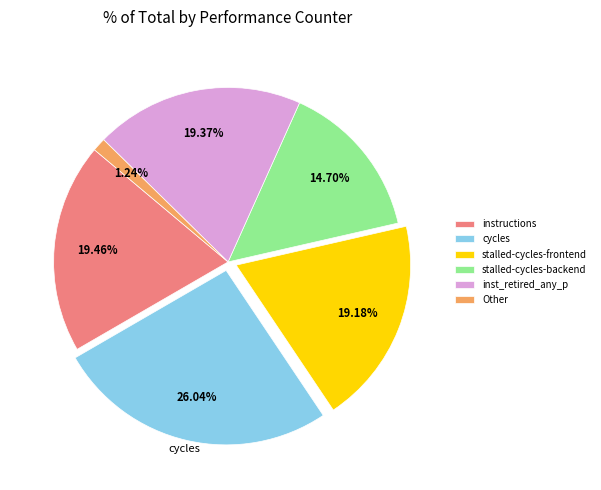

To the nearest percent, what is the difference between the largest and smallest slice percentages?

25%